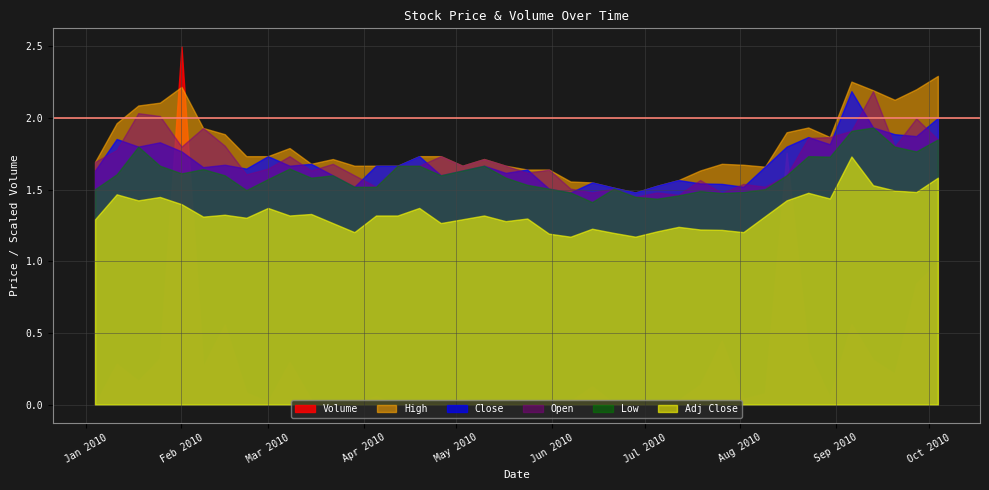

What is the difference between the maximum and minimum values in the Low series?

0.5